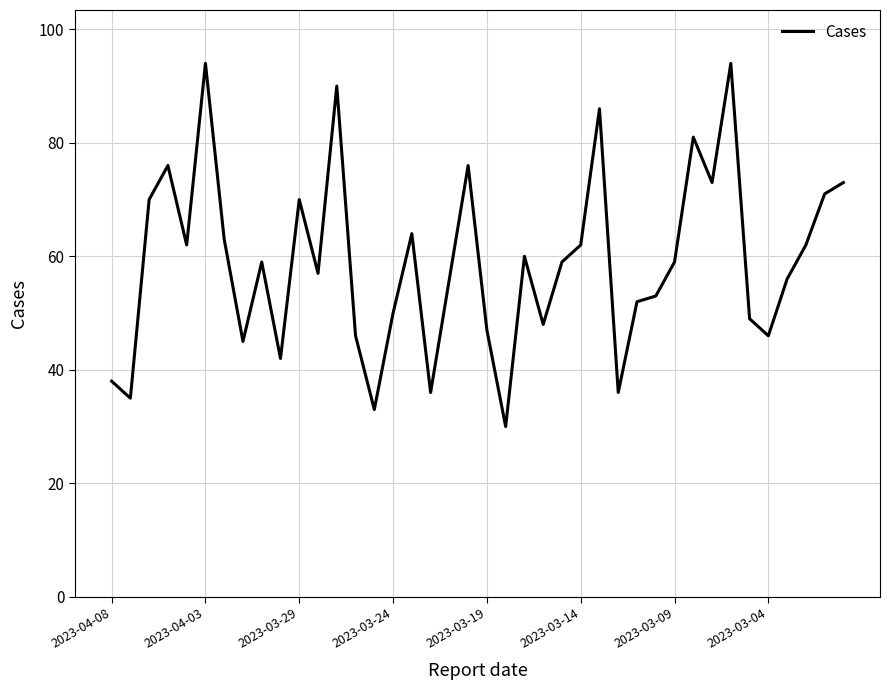

True or false: there are more than 0 points higher than both neighbors.

True